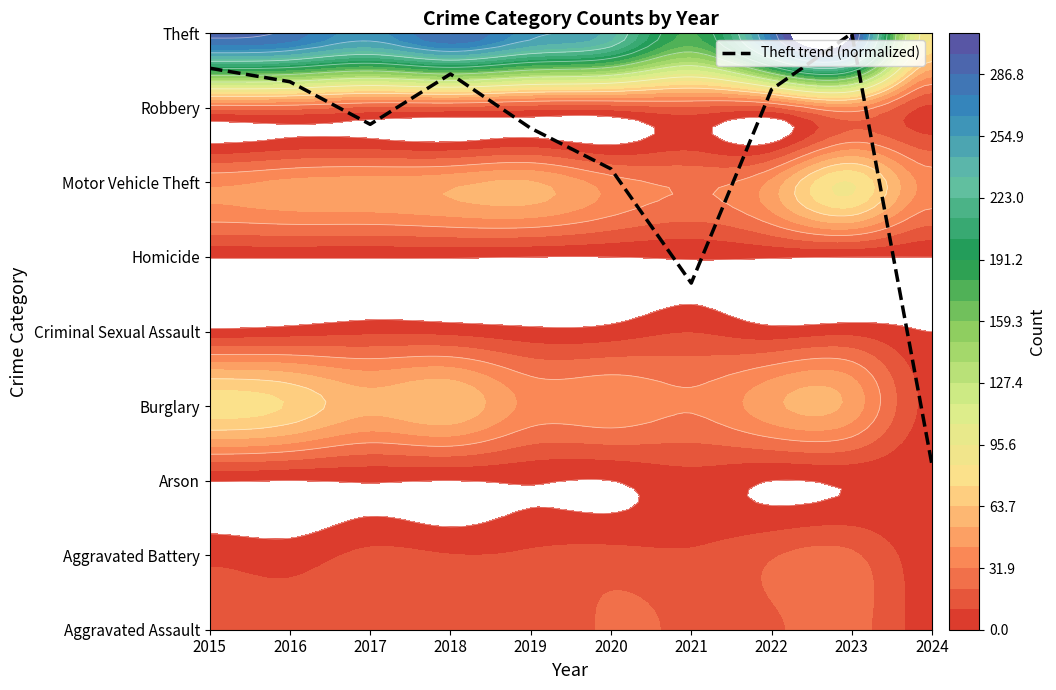

What is the difference between the maximum and minimum values?

5.8